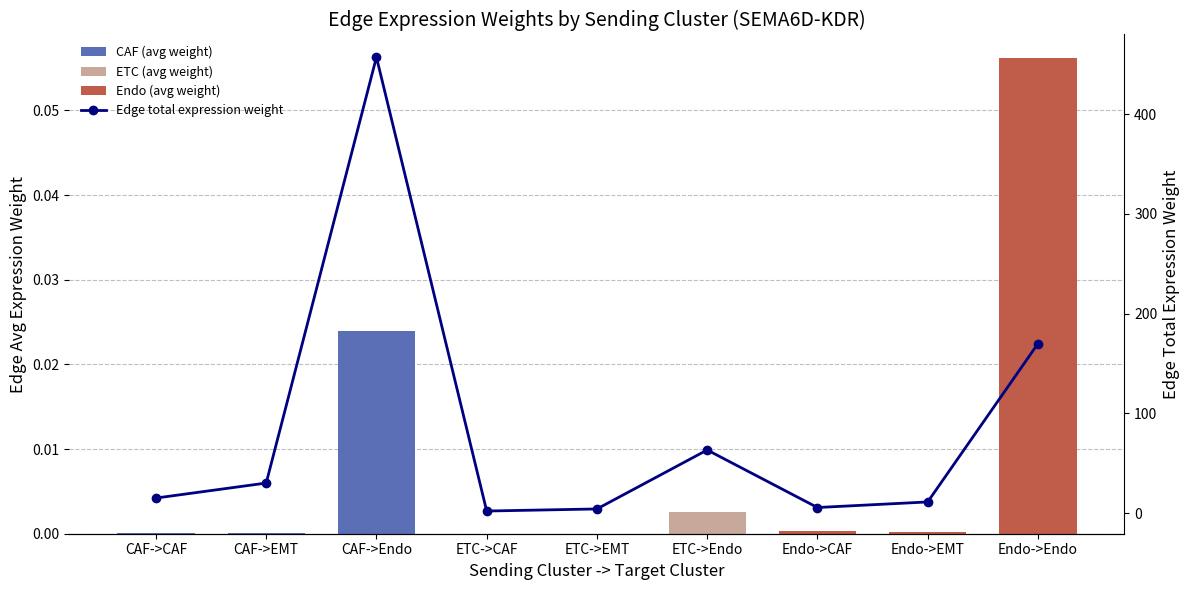

Reading left to right, transcribe all the data shown in this chart.

Edge avg expression weight: CAF->CAF=0.0	CAF->EMT=0.0	CAF->Endo=0.0	ETC->CAF=0.0	ETC->EMT=0.0	ETC->Endo=0.0	Endo->CAF=0.0	Endo->EMT=0.0	Endo->Endo=0.1
Edge total expression weight: CAF->CAF=15.1	CAF->EMT=30.1	CAF->Endo=457.0	ETC->CAF=2.1	ETC->EMT=4.2	ETC->Endo=63.3	Endo->CAF=5.6	Endo->EMT=11.2	Endo->Endo=169.8